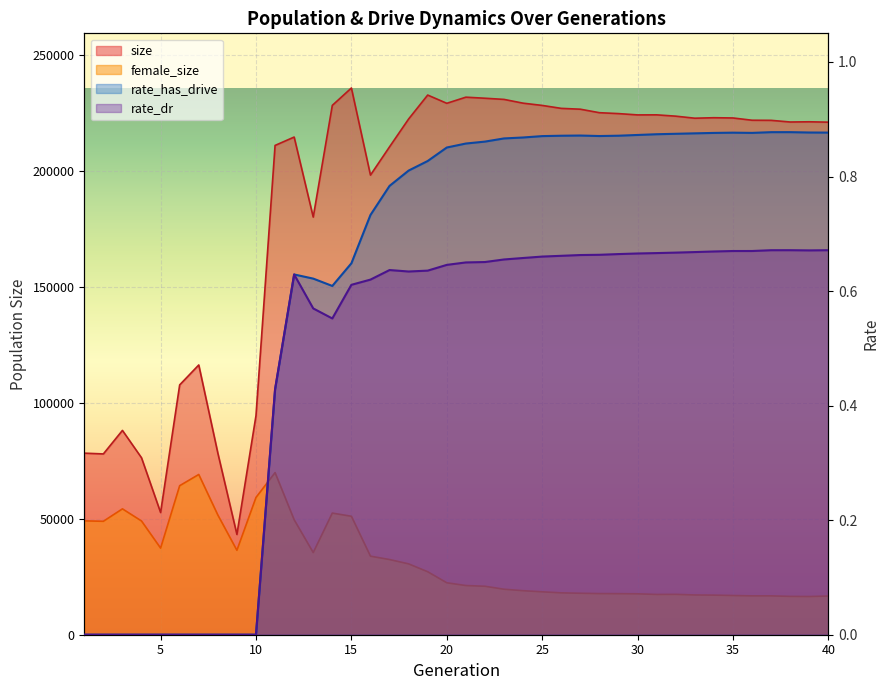

How many interior local peaks does the rate_dr series have?

3